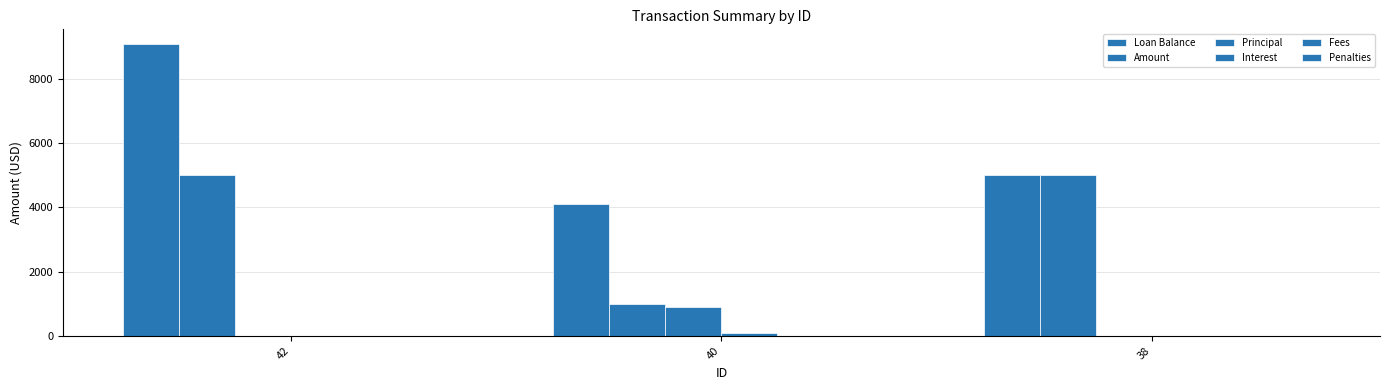

Which label corresponds to the largest value in the chart?

42